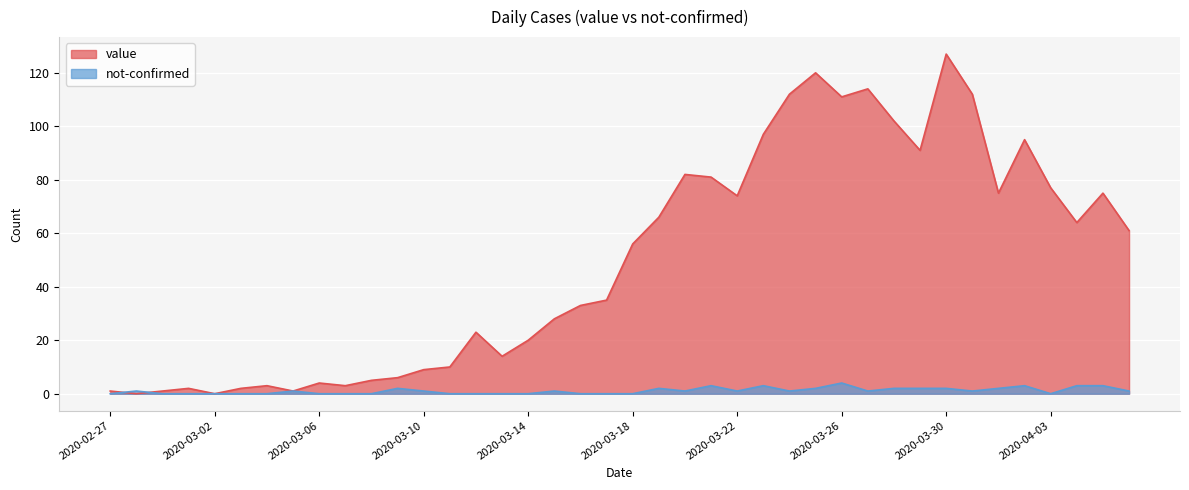

Rank the series by their maximum value, from highest to lowest.

value, not-confirmed